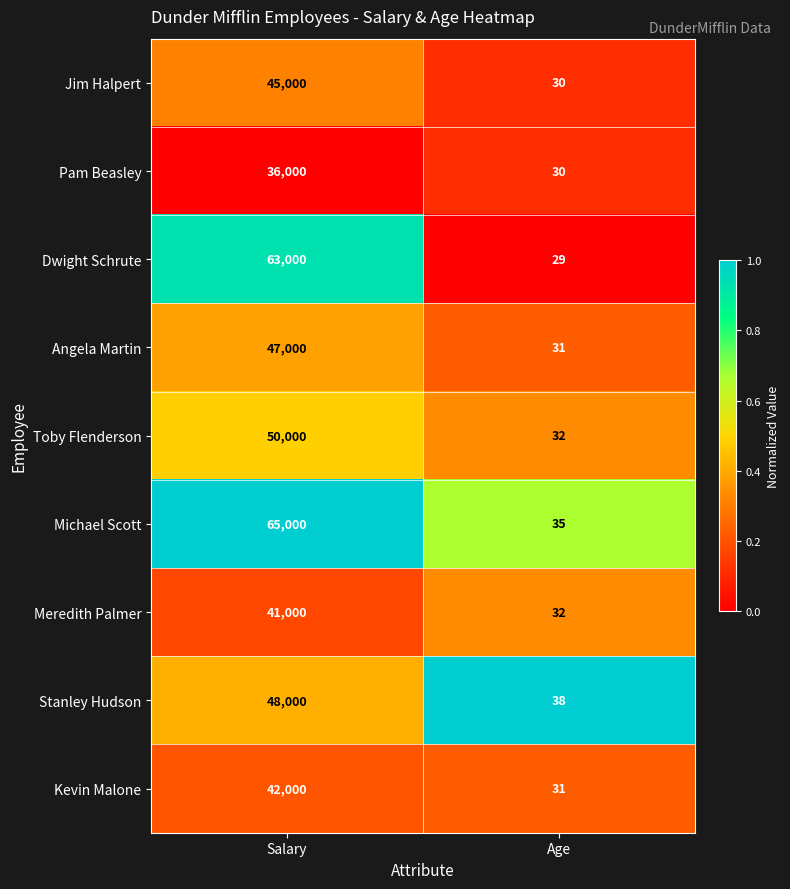

Which label corresponds to the largest value in the chart?

Salary